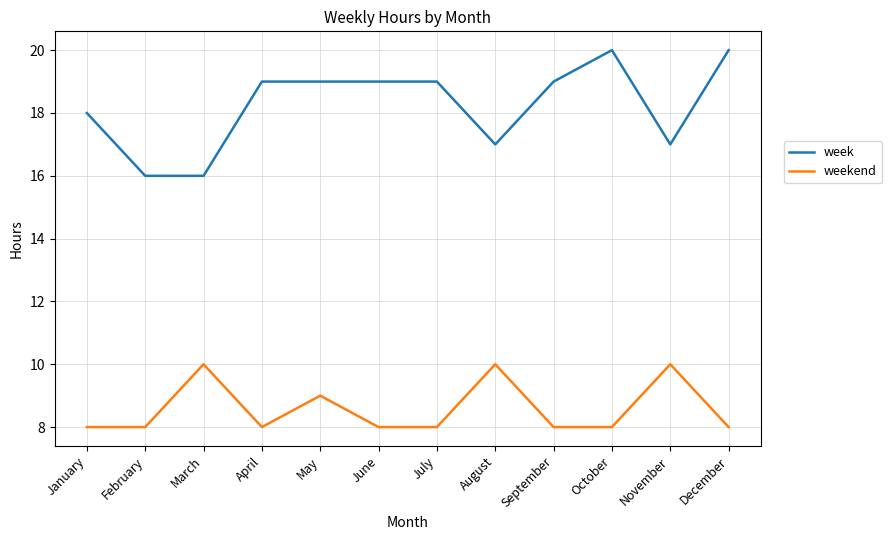

List the series in order of their peak value, highest first.

week, weekend